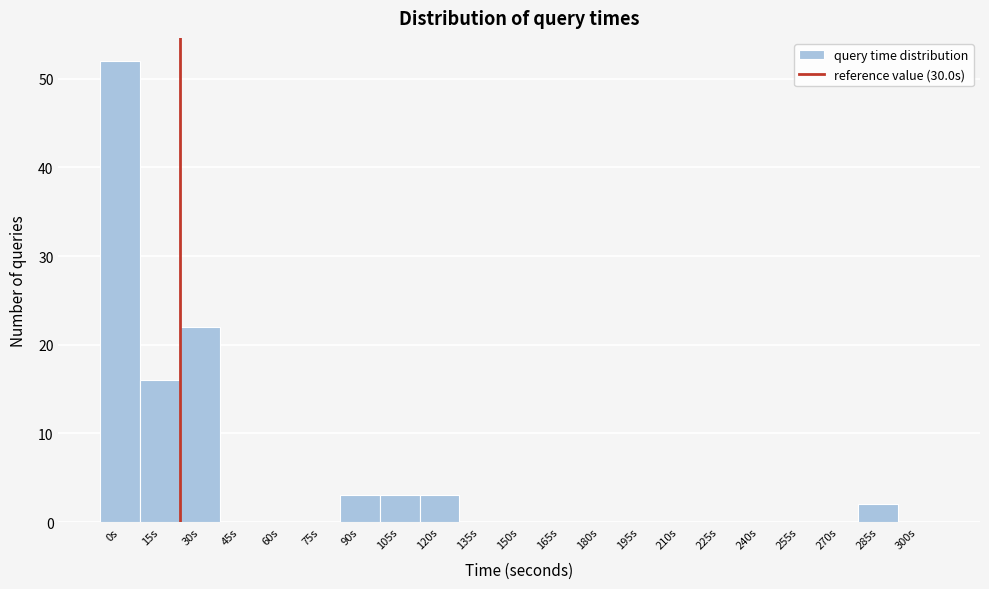

Reading left to right, transcribe all the data shown in this chart.

0s=52	15s=16	30s=22	45s=0	60s=0	75s=0	90s=3	105s=3	120s=3	135s=0	150s=0	165s=0	180s=0	195s=0	210s=0	225s=0	240s=0	255s=0	270s=0	285s=2	300s=0